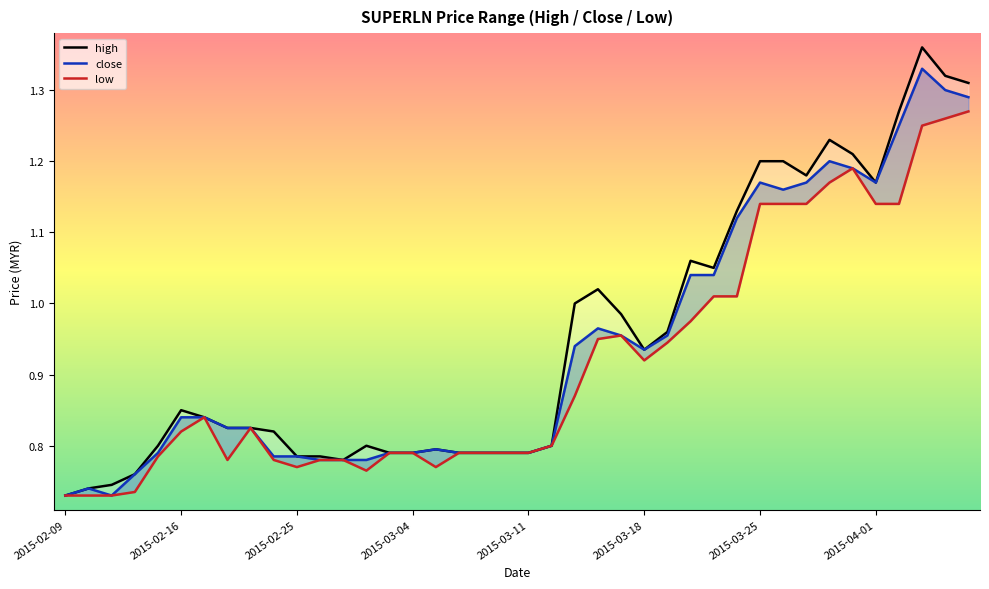

True or false: high and low intersect in this chart.

False